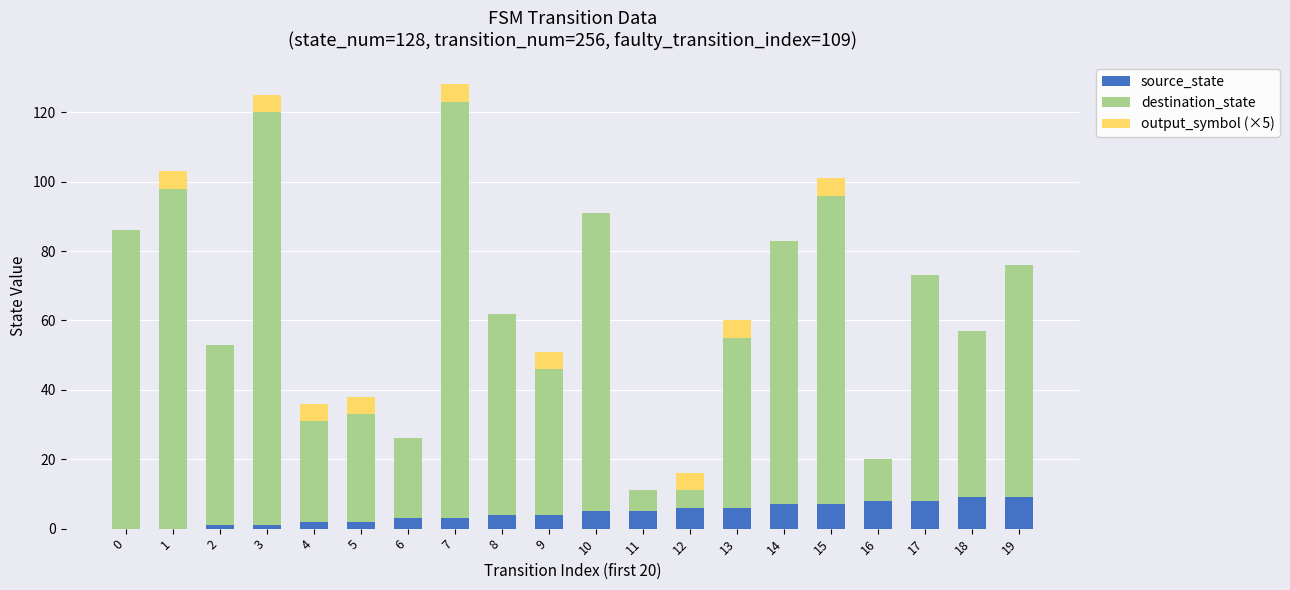

The source_state series shows 6 at 12. True or false?

True